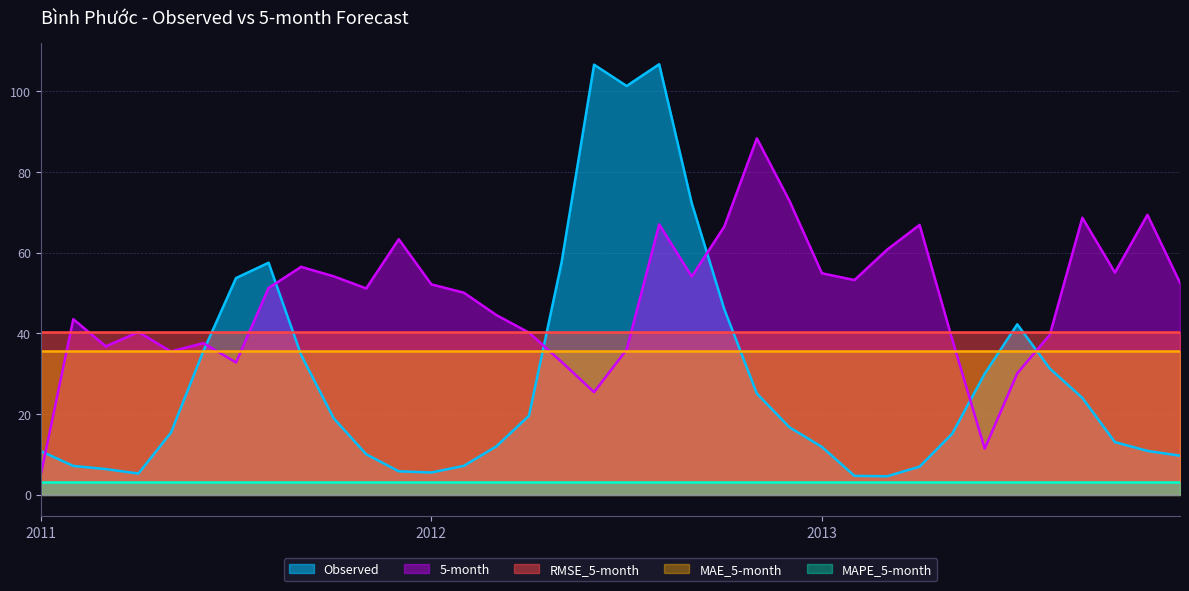

Which series has the largest total across all categories?

5-month